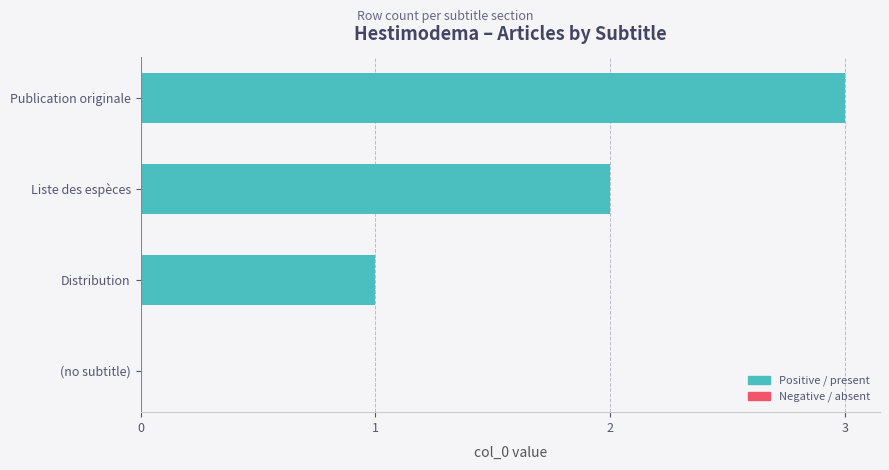

What is the sum of all values?

6